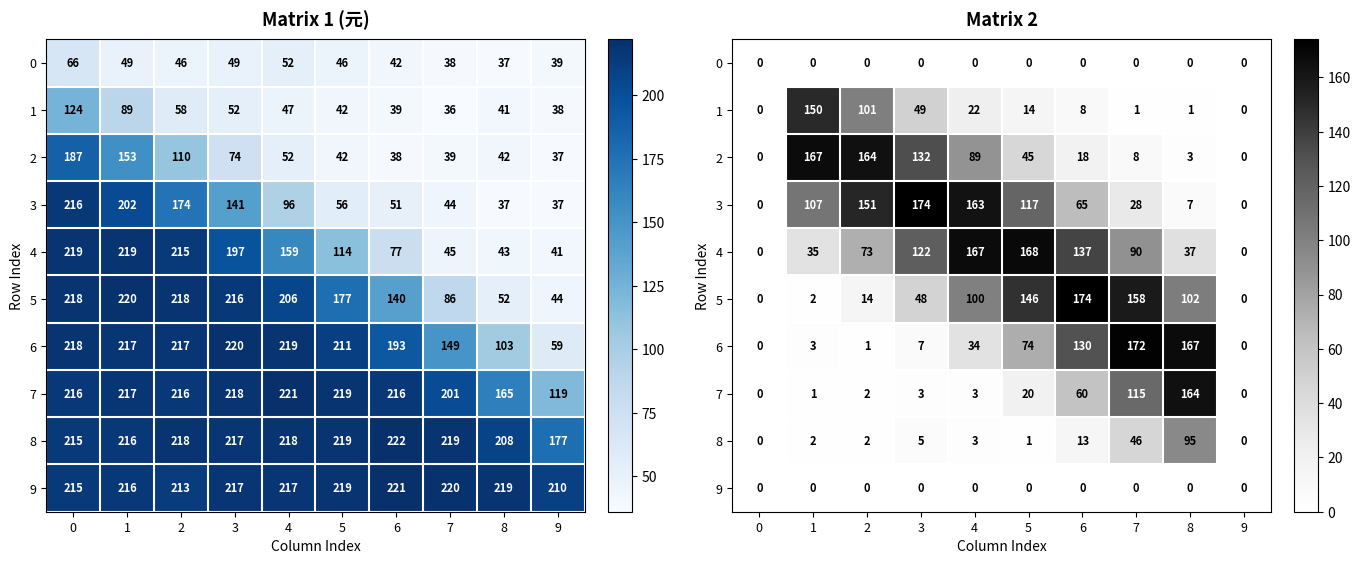

Count the number of categories in the chart.

10